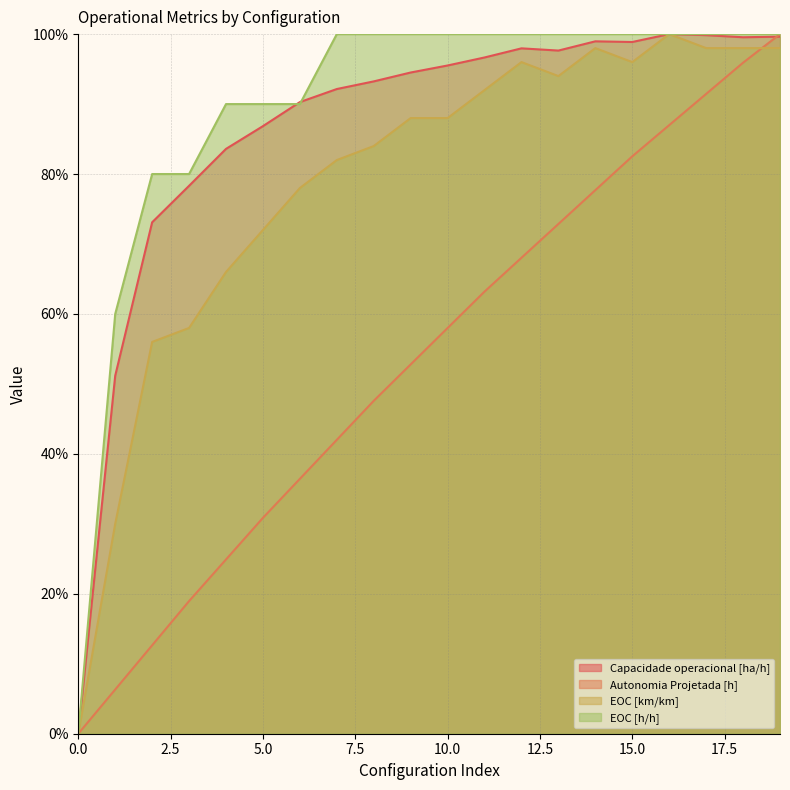

What is the difference between the maximum and minimum values in the Autonomia Projetada [h] series?

100.0